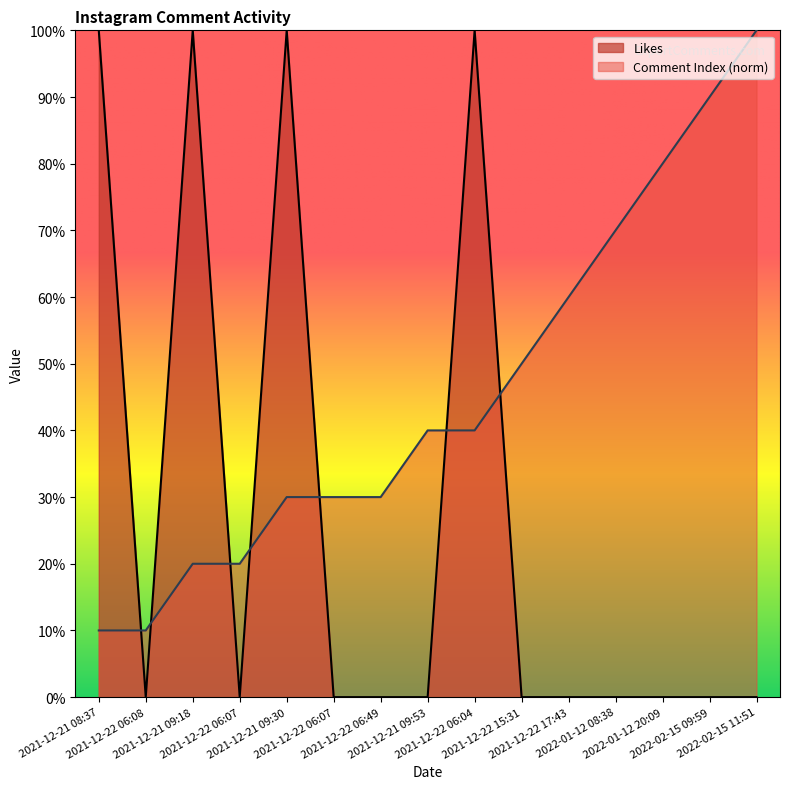

How many times do Likes and Comment Index cross each other?

7